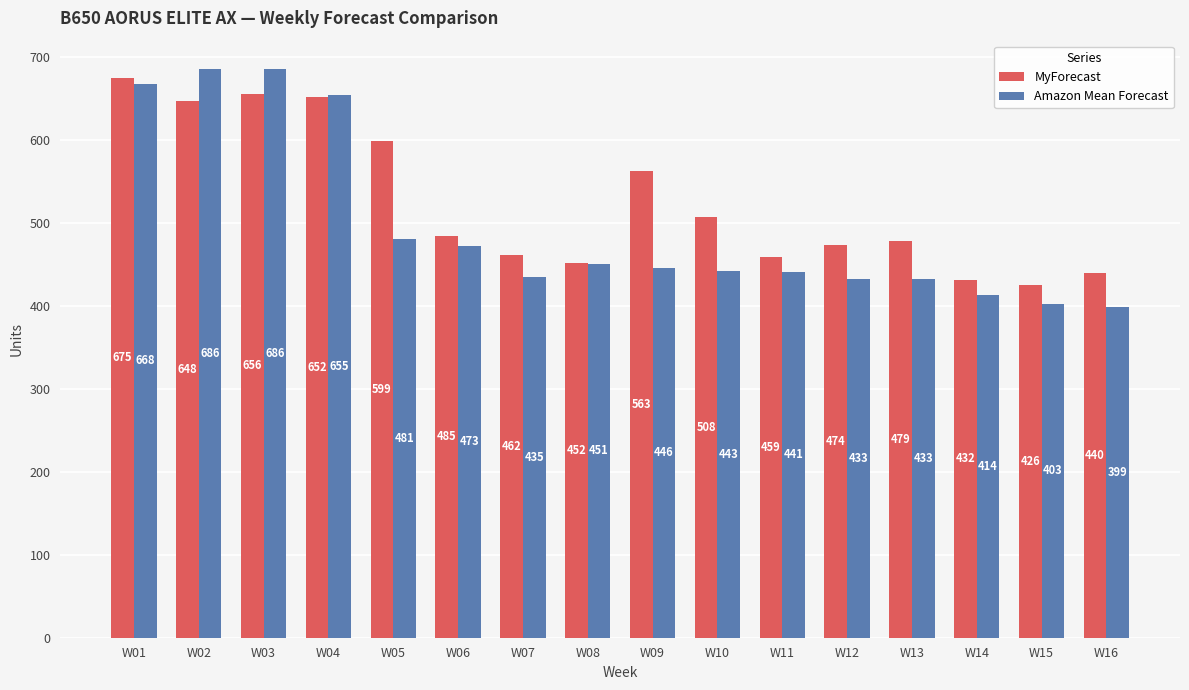

Is the value of MyForecast at W11 greater than the value of Amazon Mean Forecast at W03?

No